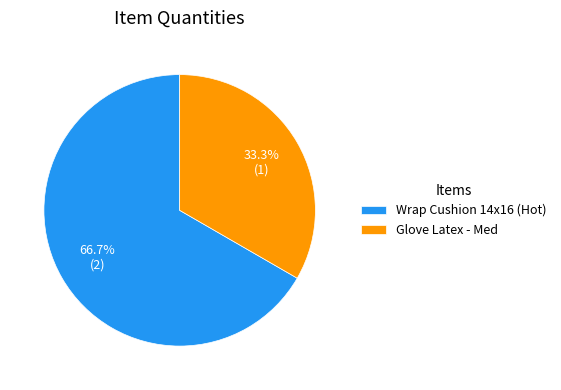

How many segments does this pie chart have?

2